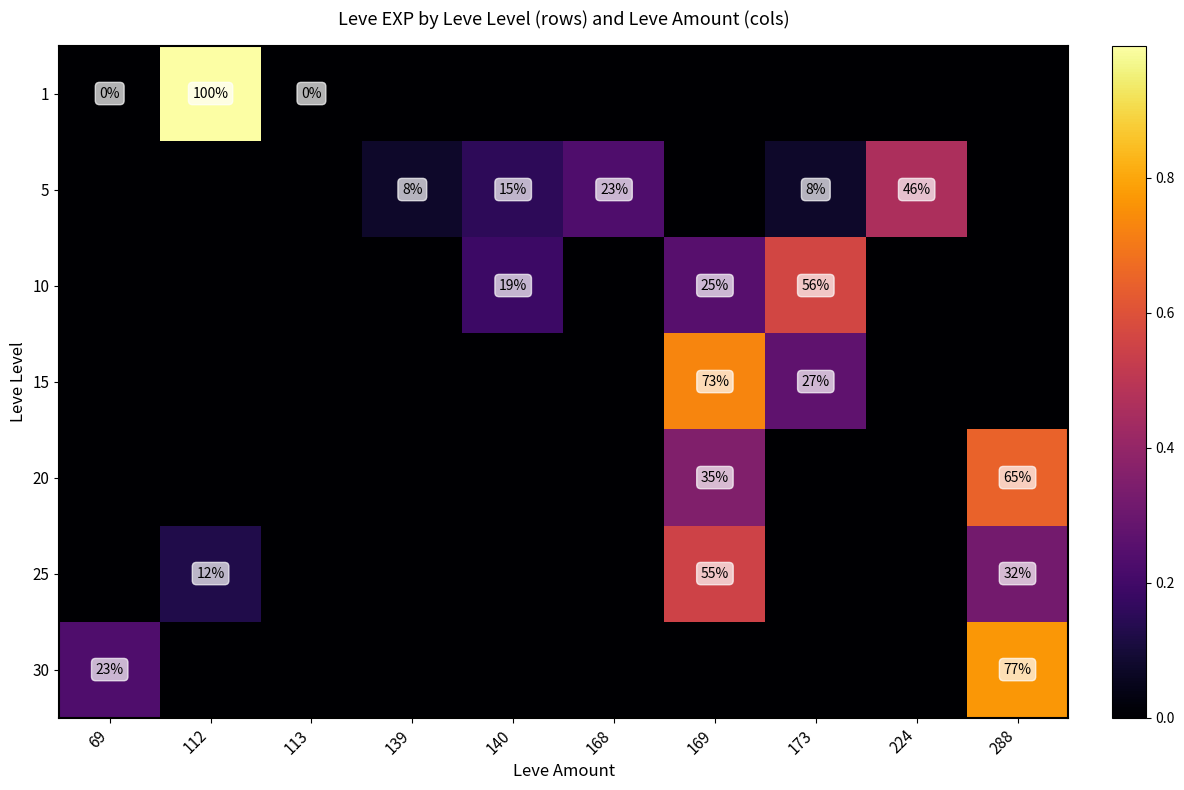

Is the value of 25 at 112 greater than the value of 15 at 173?

No